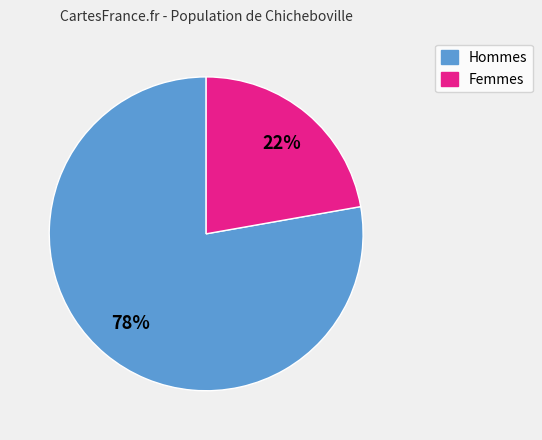

Is there a majority slice in this chart?

Yes